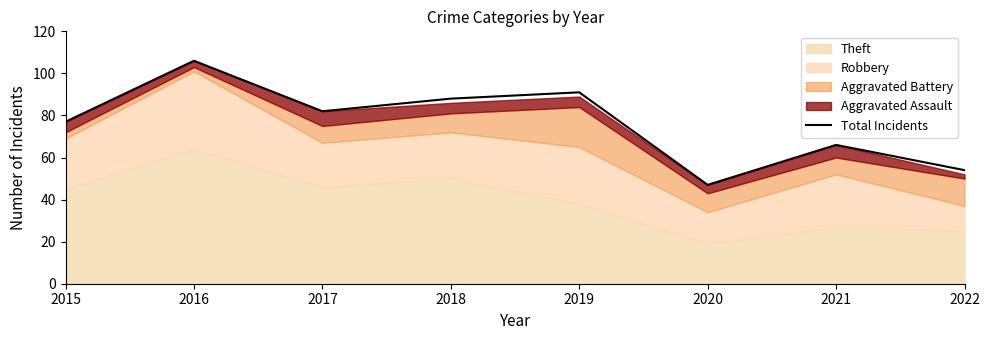

What is the value of the 4th point from the left?

88